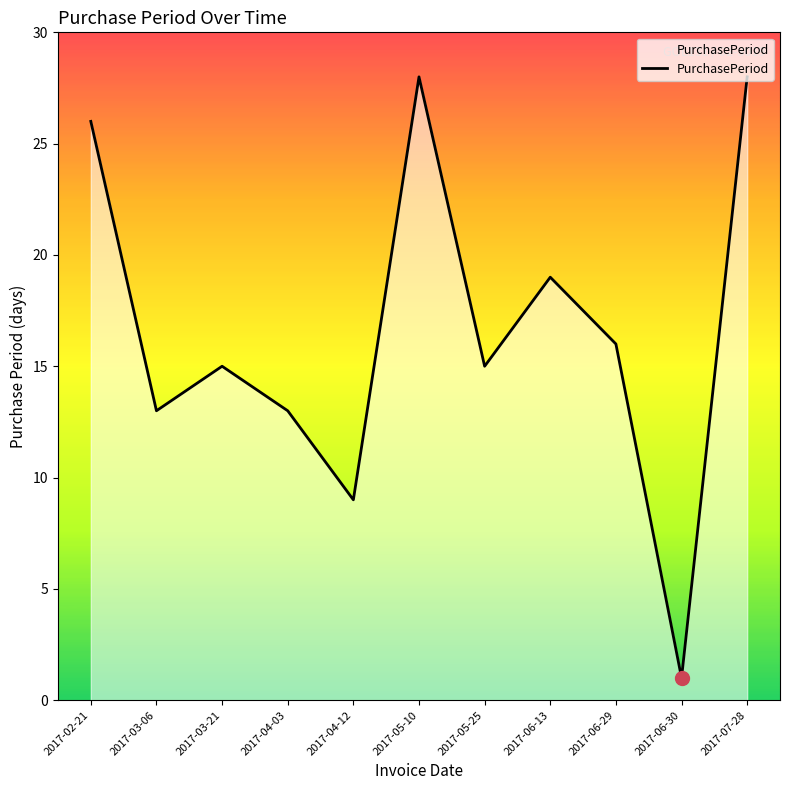

Which category has the lowest value across all series?

2017-06-30